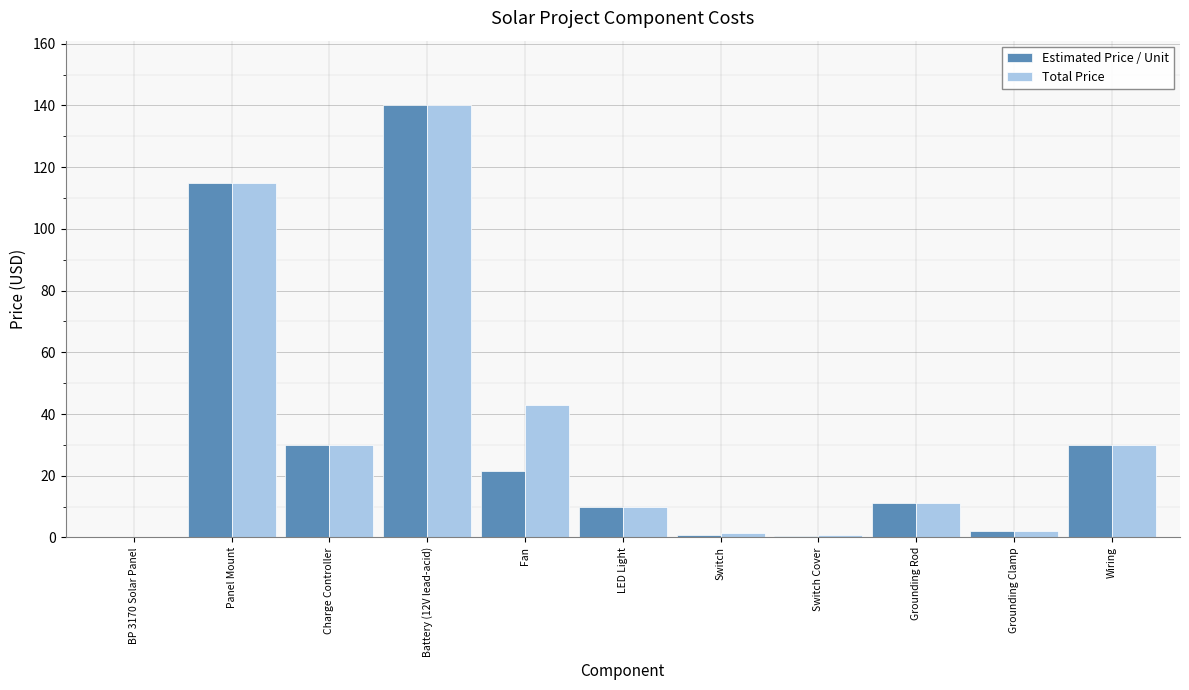

What is the total value across all series at Charge Controller?

60.0